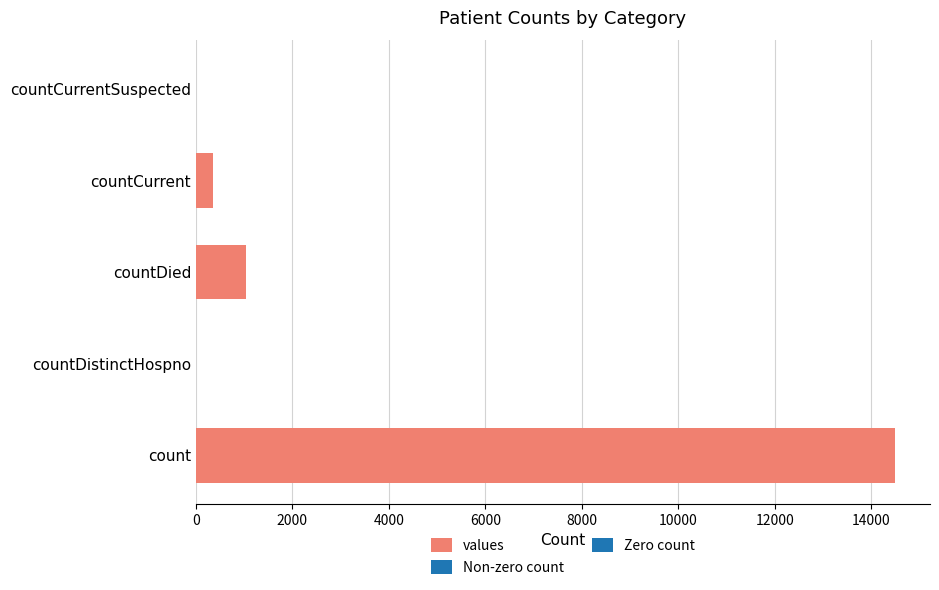

Reading bottom to top, list all the values displayed in this chart.

count=14488	countDistinctHospno=0	countDied=1033	countCurrent=345	countCurrentSuspected=0